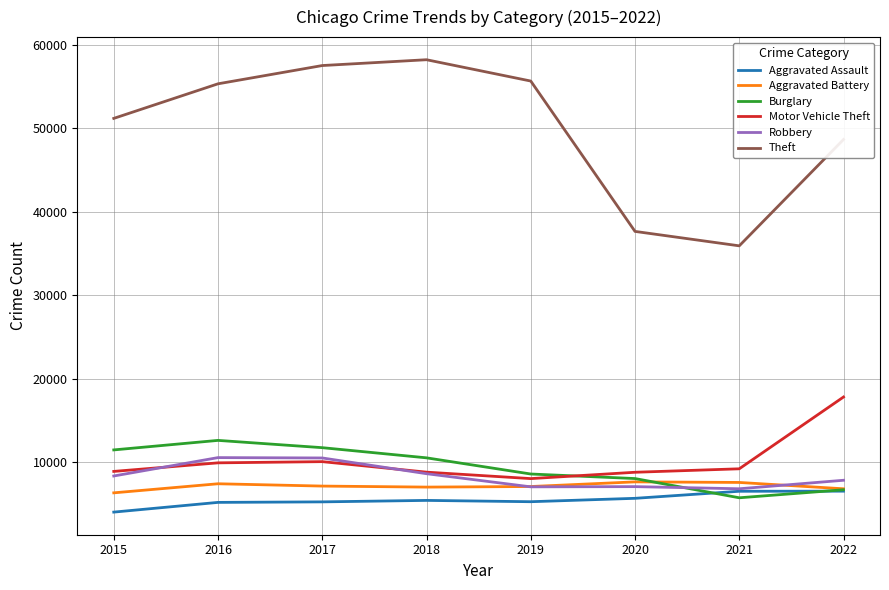

What is the sum of the Aggravated Assault values at 2015 and 2018?

9480